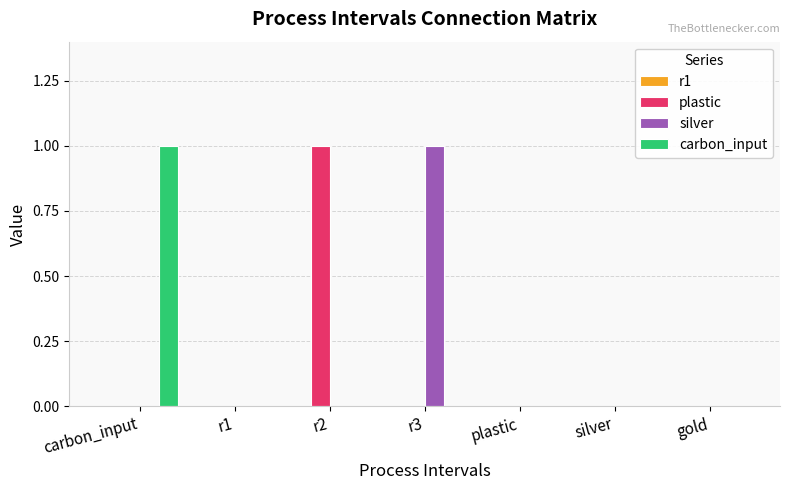

Between r3 and gold, which series saw the biggest shift?

silver